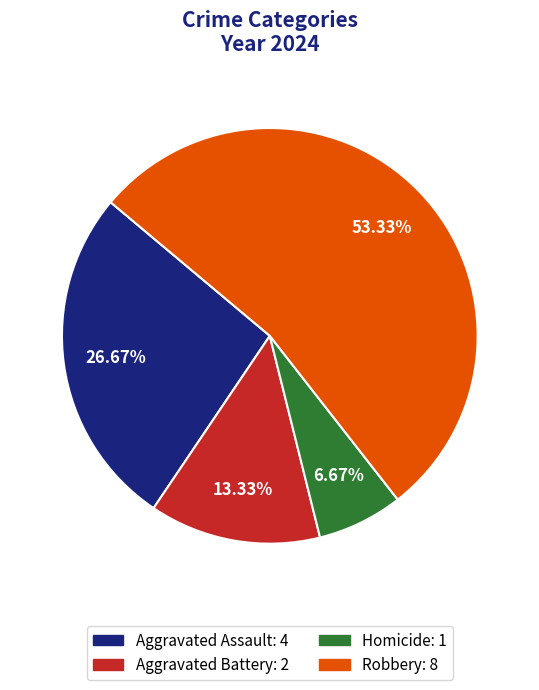

Which has a higher value, Aggravated Battery or Homicide?

Aggravated Battery